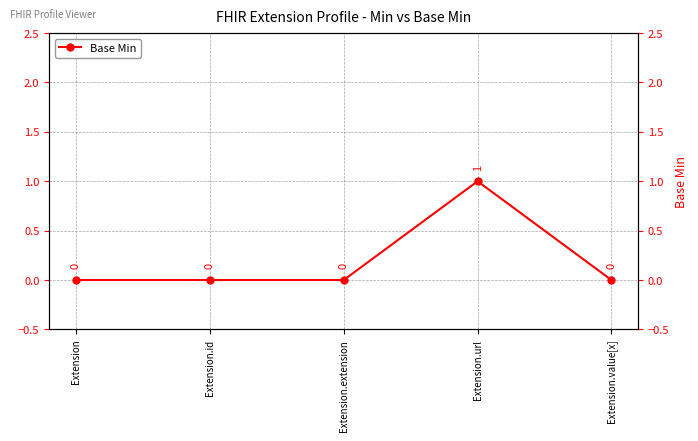

At which category does the data reach its first local peak?

Extension.url